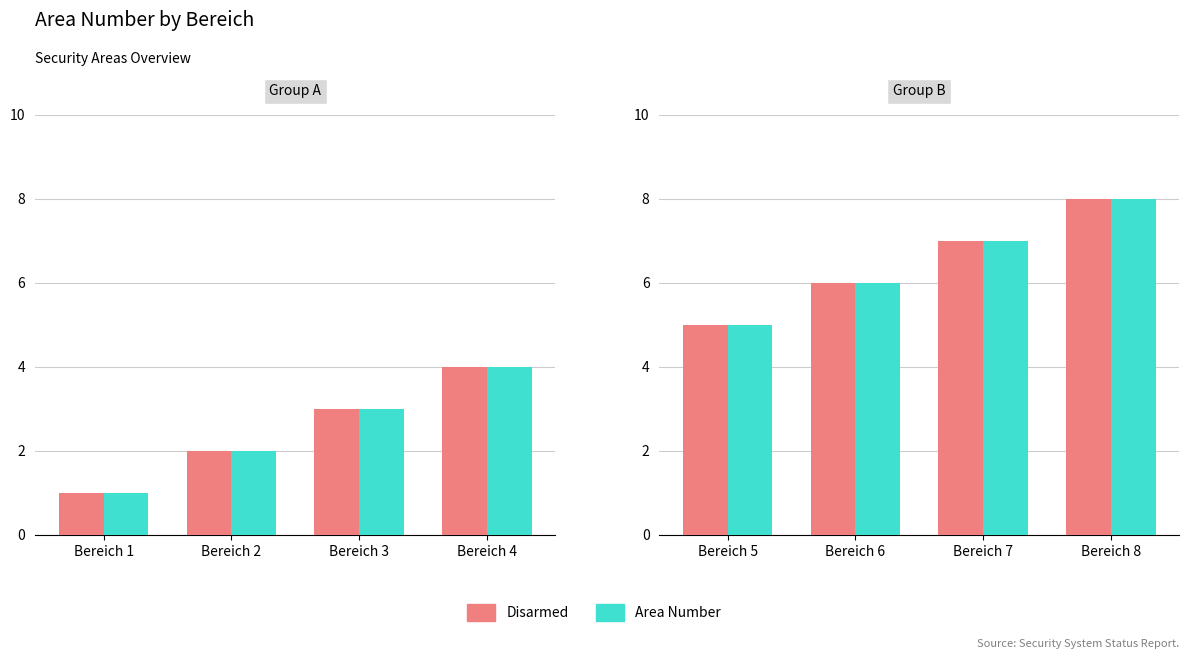

Is the value of Area Number at Bereich 7 greater than the value of Disarmed at Bereich 7?

No